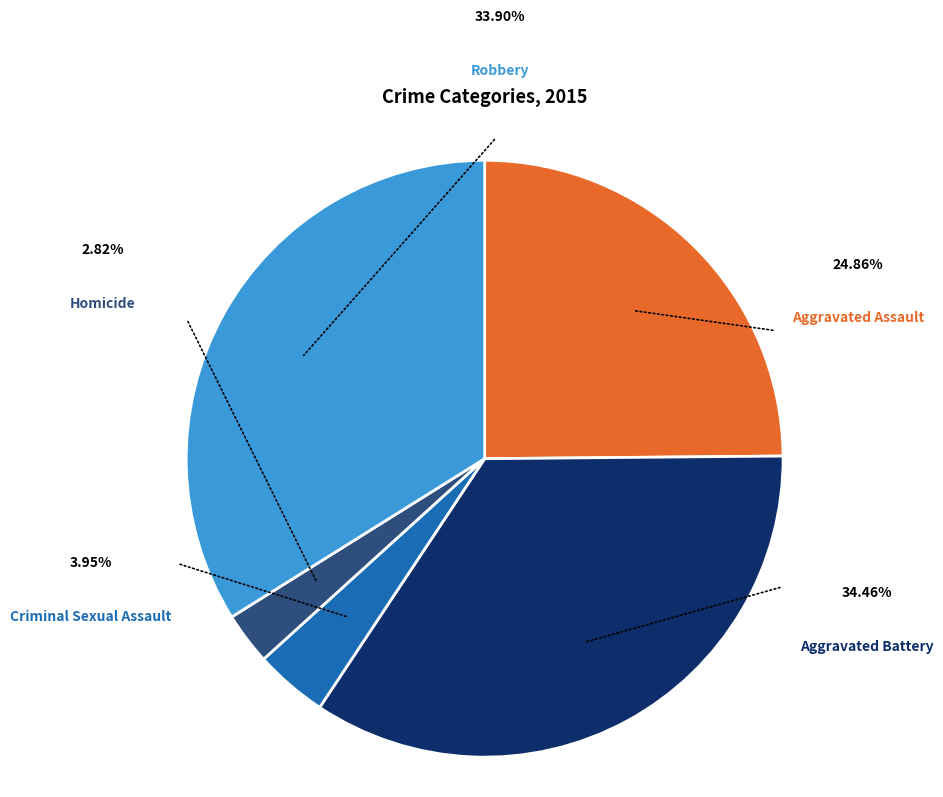

Does any single category account for the majority?

No